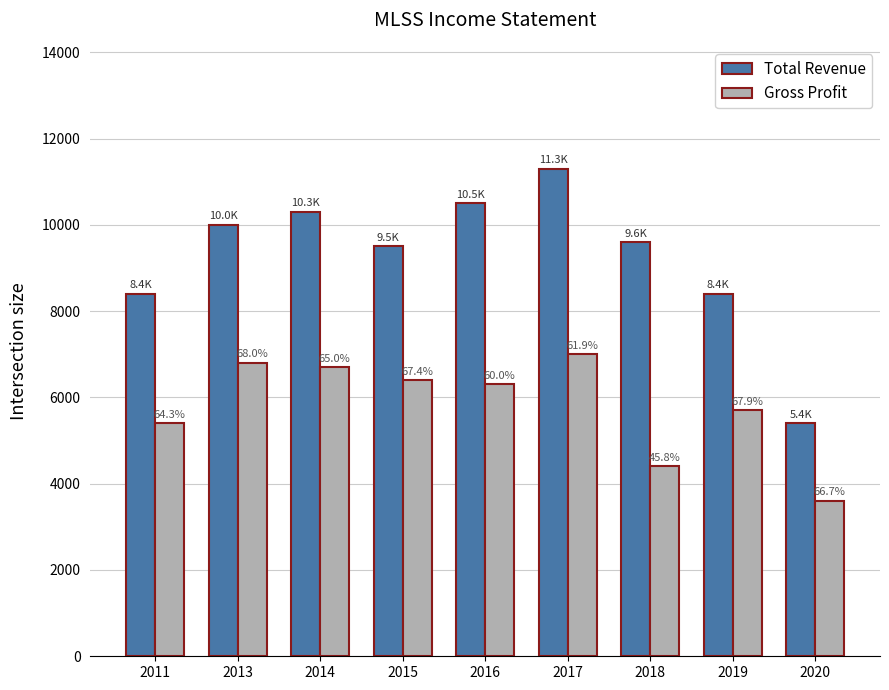

Between 2013 and 2019, which is larger?

2013